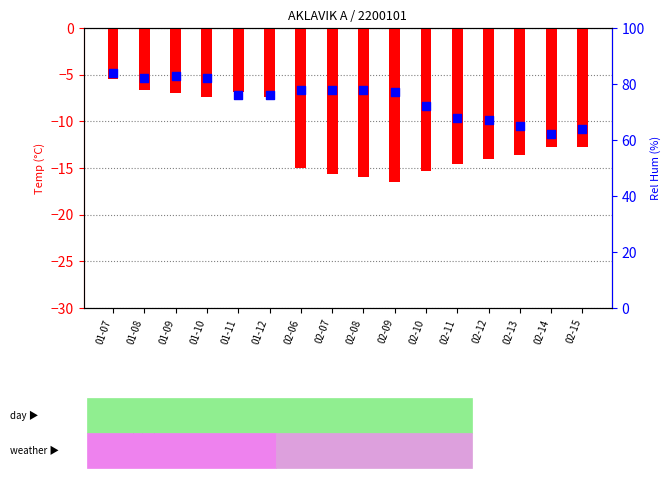

Is the value of Rel Hum (%) at 01-07 greater than the value of Temp (°C) at 01-07?

Yes